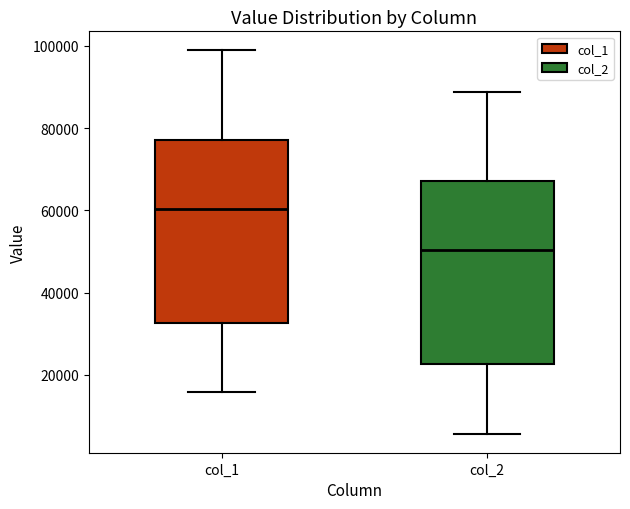

Reading left to right, transcribe this box plot: for each box, give where its median line is, the range the box spans, and where its two whiskers end, as read against the y-axis. The values are not printed on the chart, so give them approximately, as read against the axis.

col_1: median 60000, box 32000 to 78000, whiskers 16000 to 98000
col_2: median 50000, box 22000 to 68000, whiskers 6000 to 88000